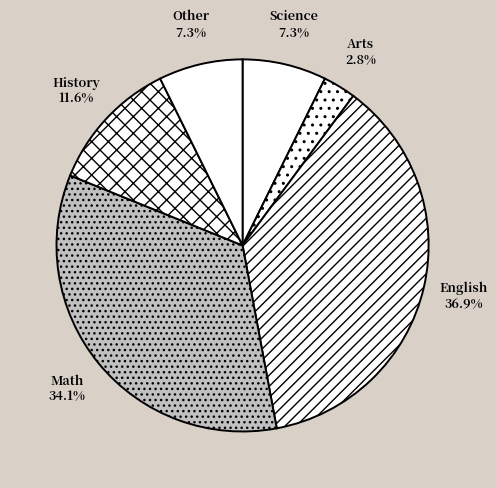

Between Other and English, which is larger?

English